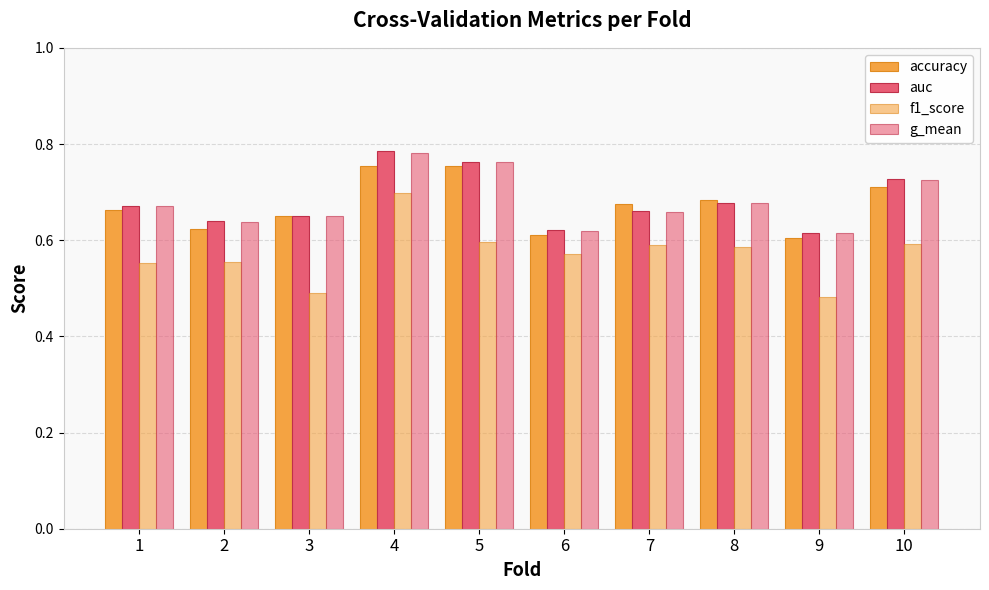

Reading right to left, what are all the values shown in this chart?

accuracy: 0.7	0.6	0.7	0.7	0.6	0.8	0.8	0.6	0.6	0.7
auc: 0.7	0.6	0.7	0.7	0.6	0.8	0.8	0.6	0.6	0.7
f1_score: 0.6	0.5	0.6	0.6	0.6	0.6	0.7	0.5	0.6	0.6
g_mean: 0.7	0.6	0.7	0.7	0.6	0.8	0.8	0.6	0.6	0.7